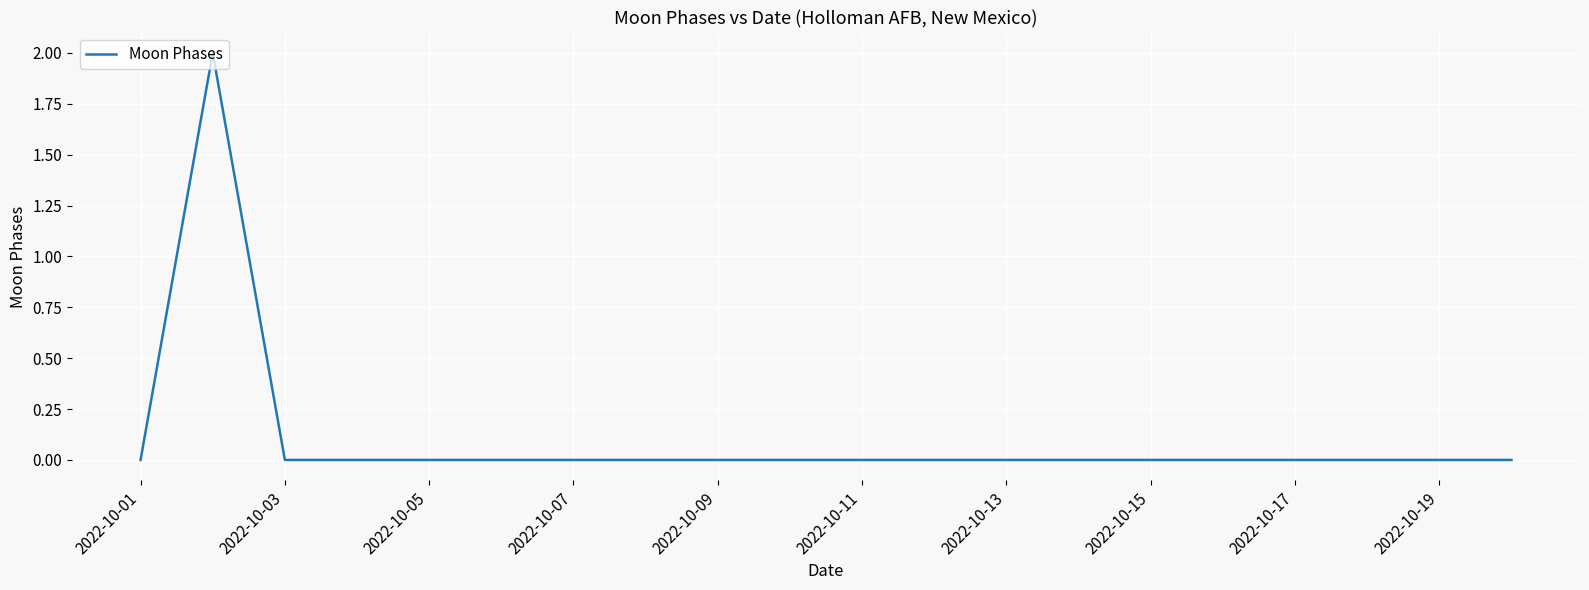

Does the chart have visible grid lines?

Yes